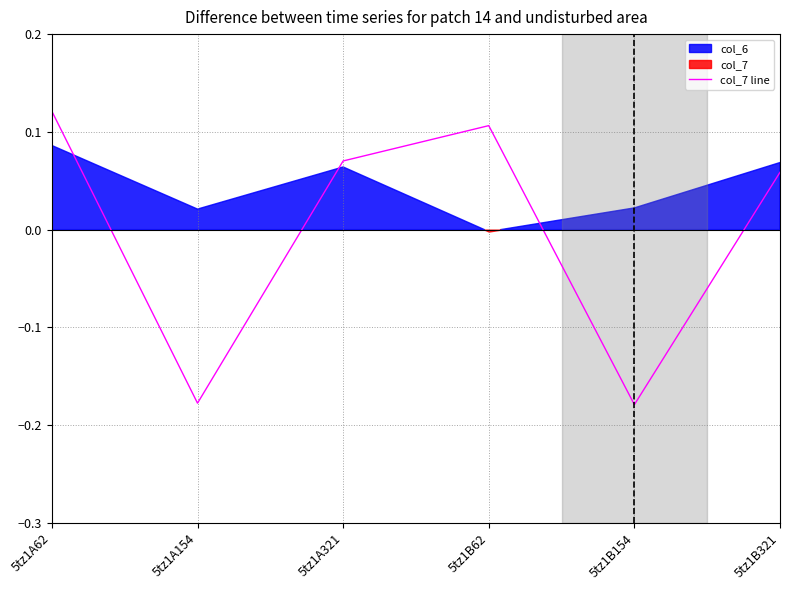

List the labels in order of value, largest first.

5tz1A62, 5tz1B62, 5tz1A321, 5tz1B321, 5tz1A154, 5tz1B154